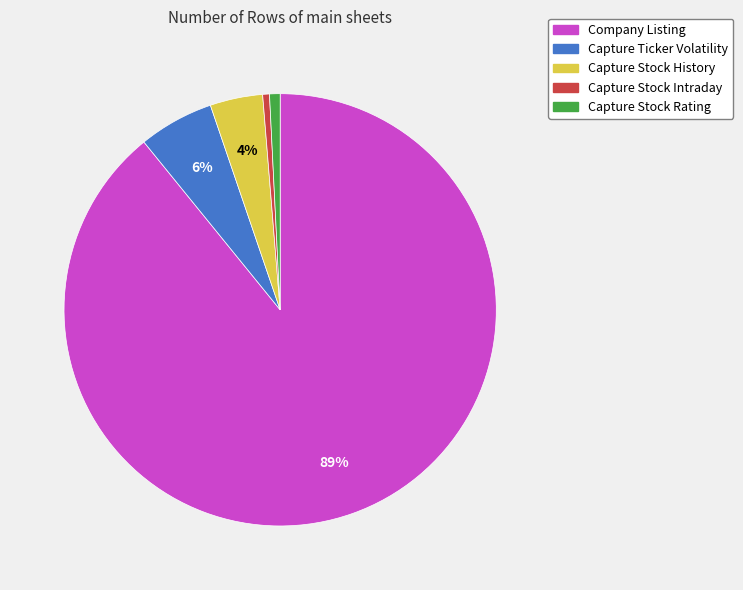

To the nearest percent, what portion does Capture Stock History represent?

4%